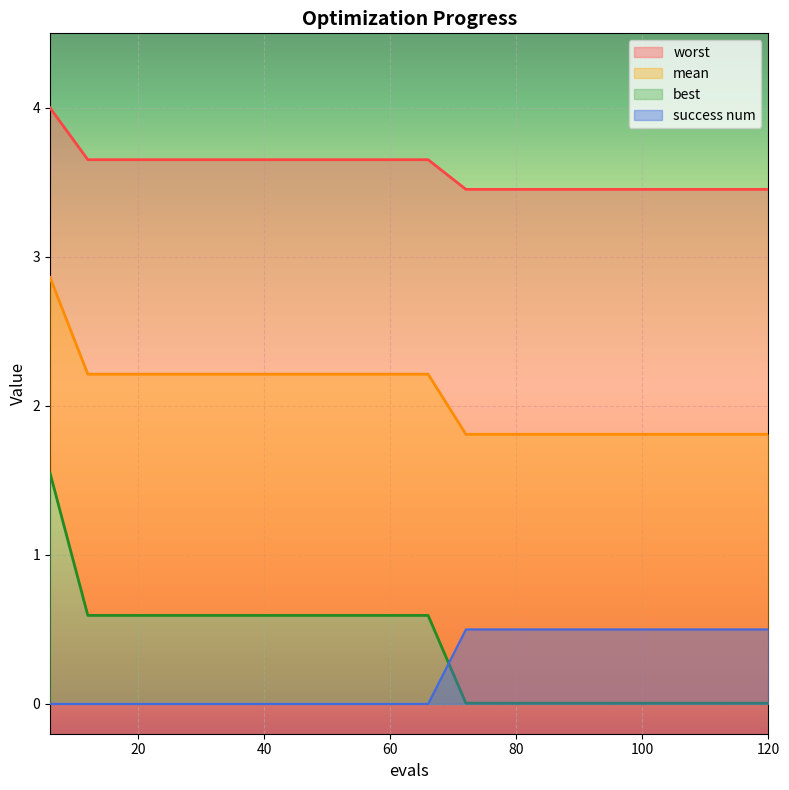

How many distinct data groups are displayed?

4